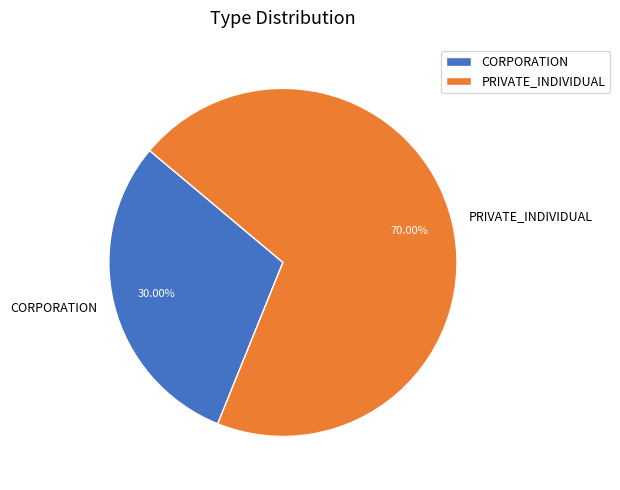

Which category has the biggest portion of the pie?

PRIVATE_INDIVIDUAL